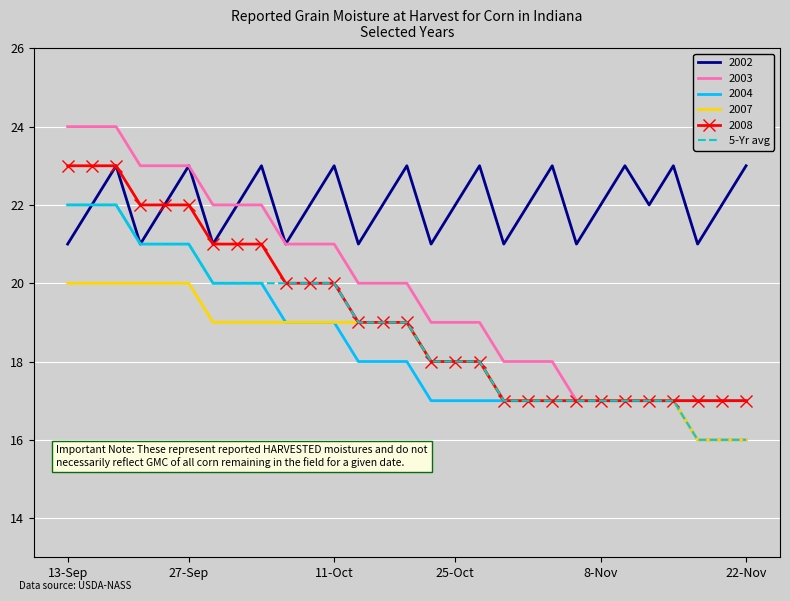

What is the maximum value shown in the chart?

24